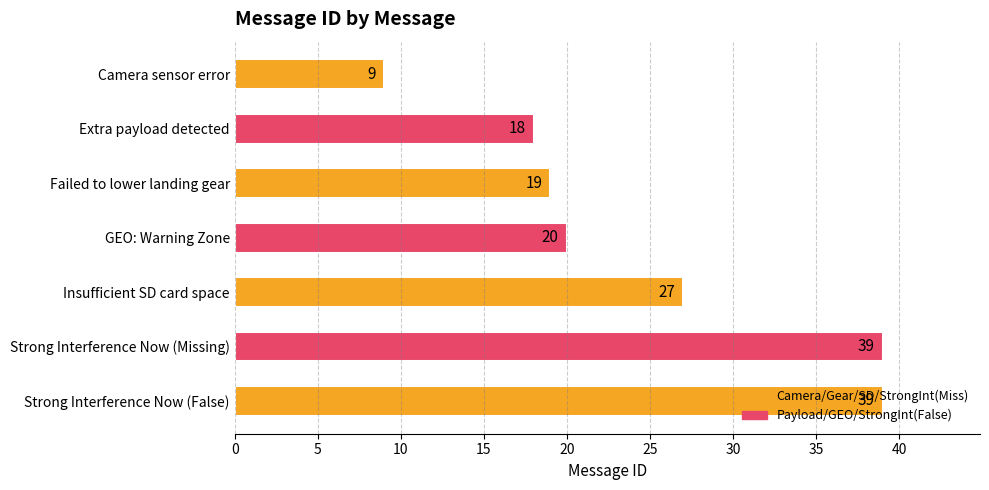

Read the value at Failed to lower landing gear.

19